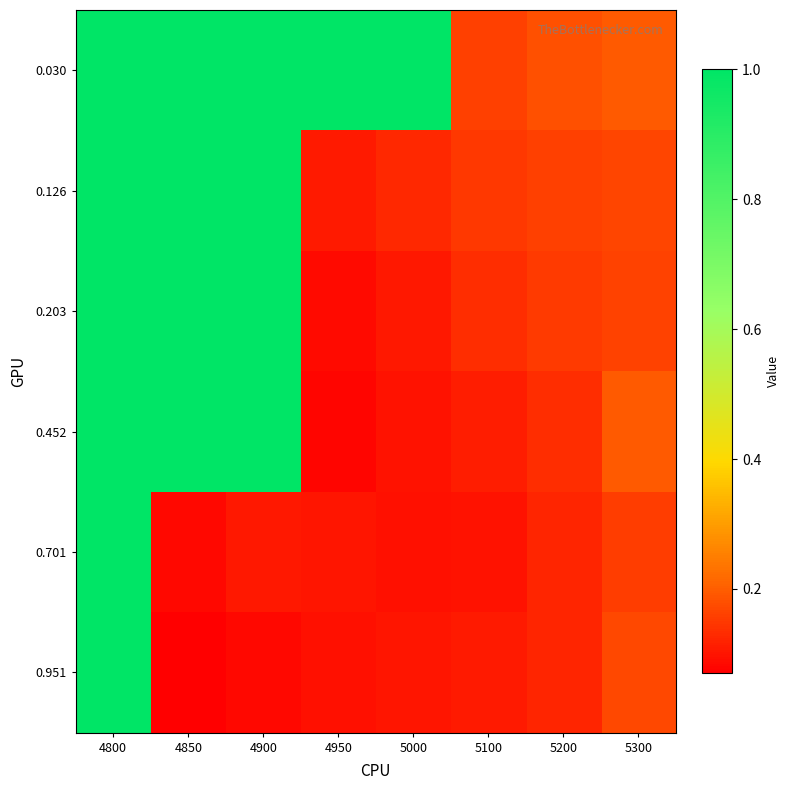

At which category is the sum across all series the highest?

4800